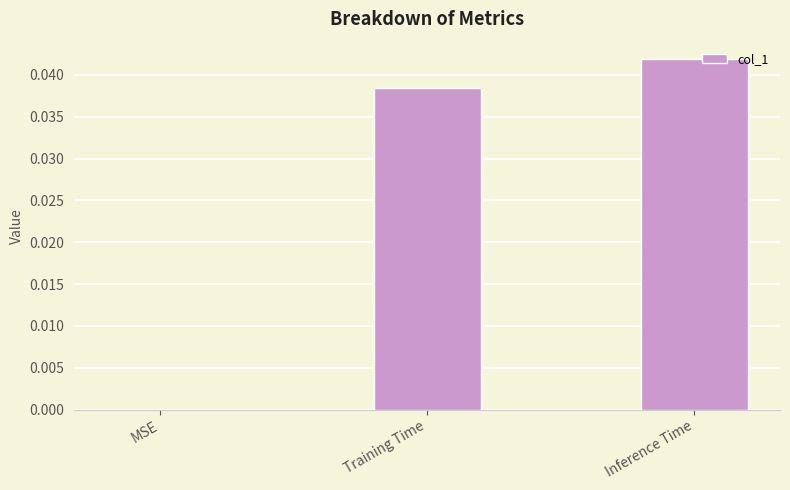

Between Training Time and Inference Time, which is larger?

Inference Time